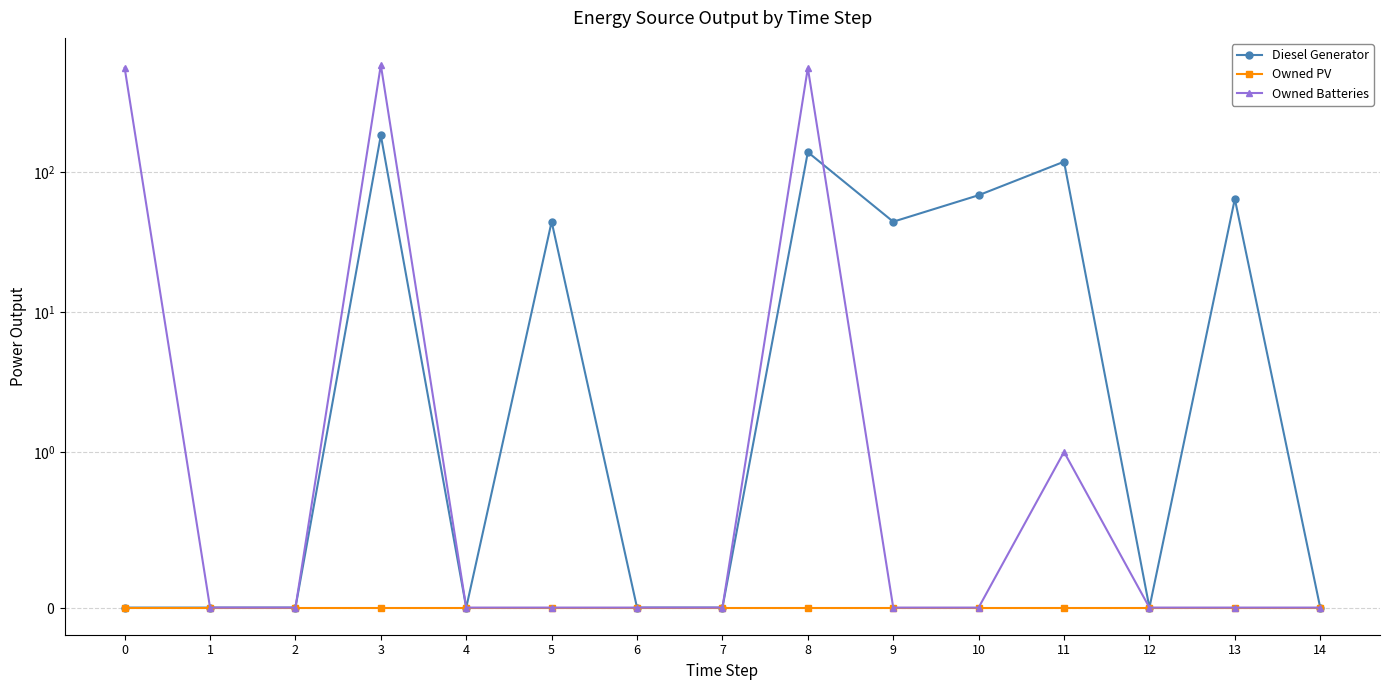

Count the number of data series in this chart.

3